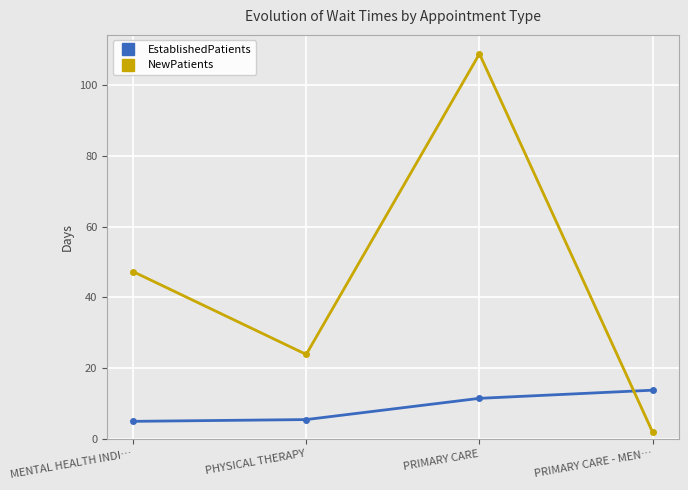

Which category has the highest value in the NewPatients series?

PRIMARY CARE